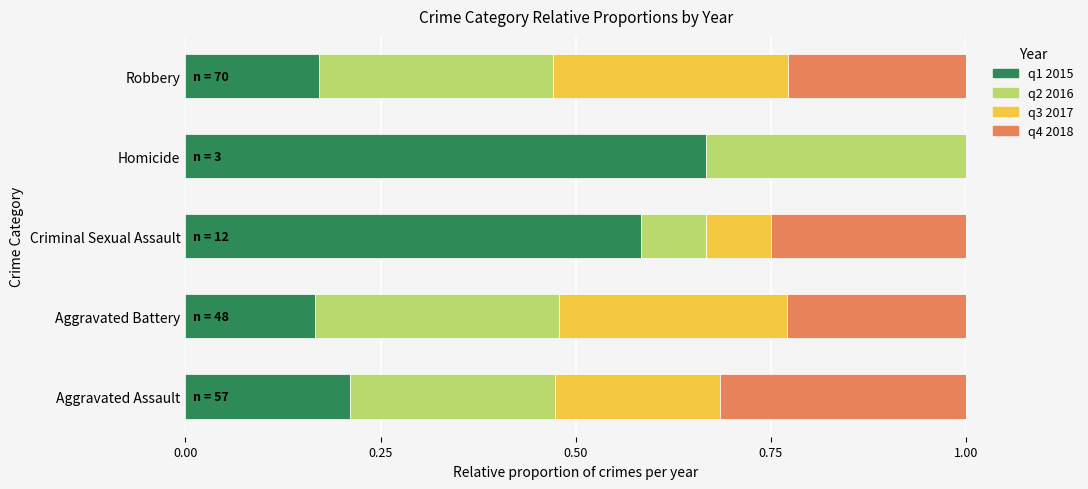

The value of q1 2015 at Aggravated Battery is 0.1. True or false?

False